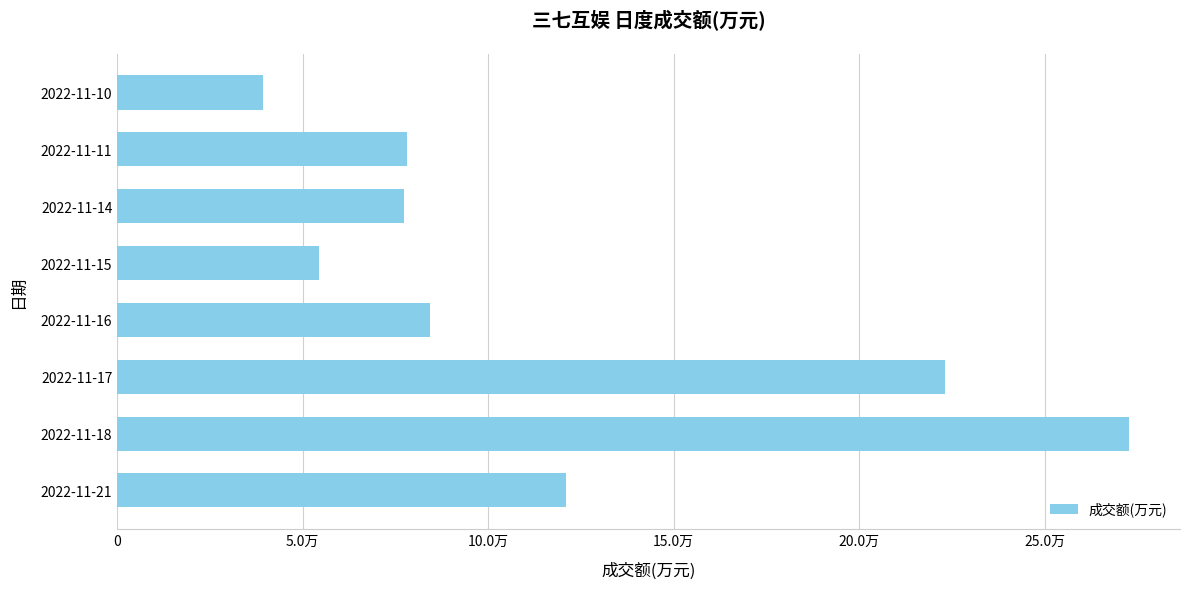

Are the bars horizontal?

Yes